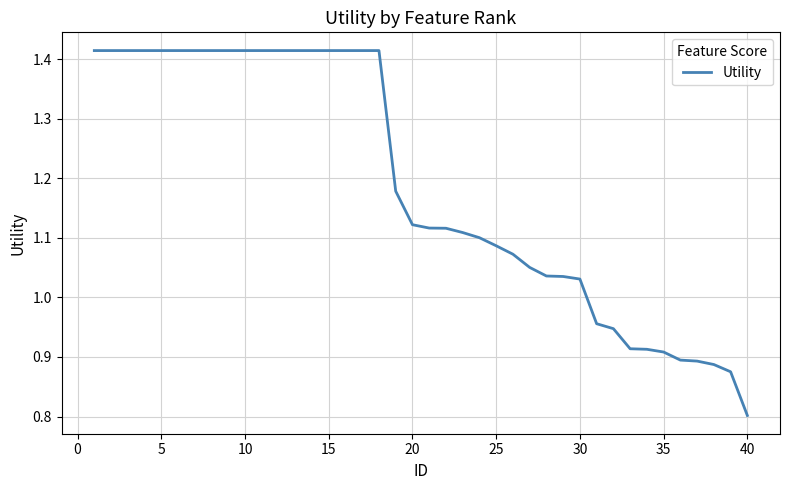

What is the smallest value displayed?

0.8